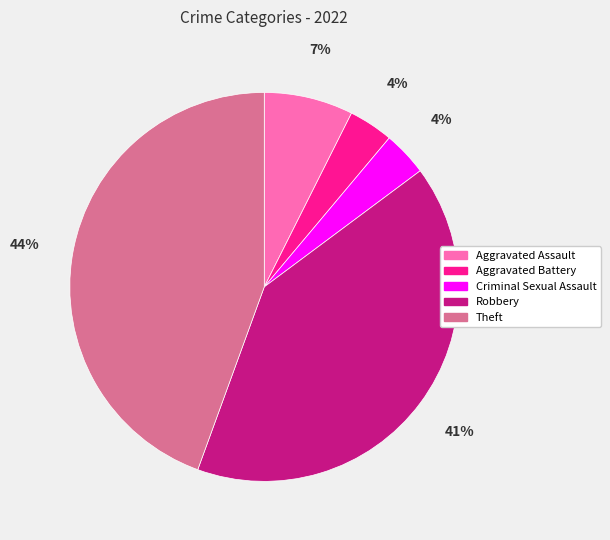

Is the sum of Aggravated Battery and Theft greater than half?

No